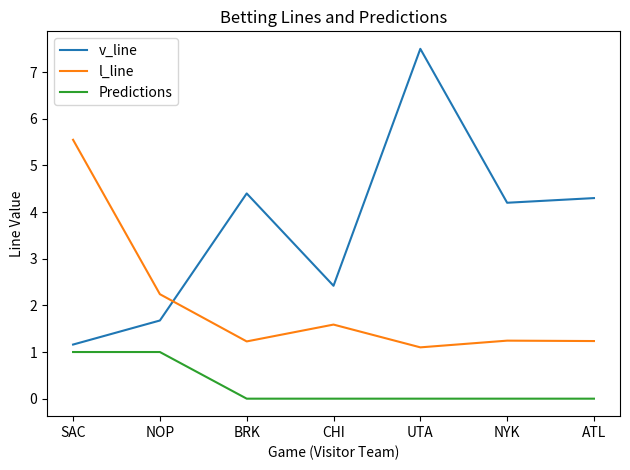

How many lines are shown in the chart?

3